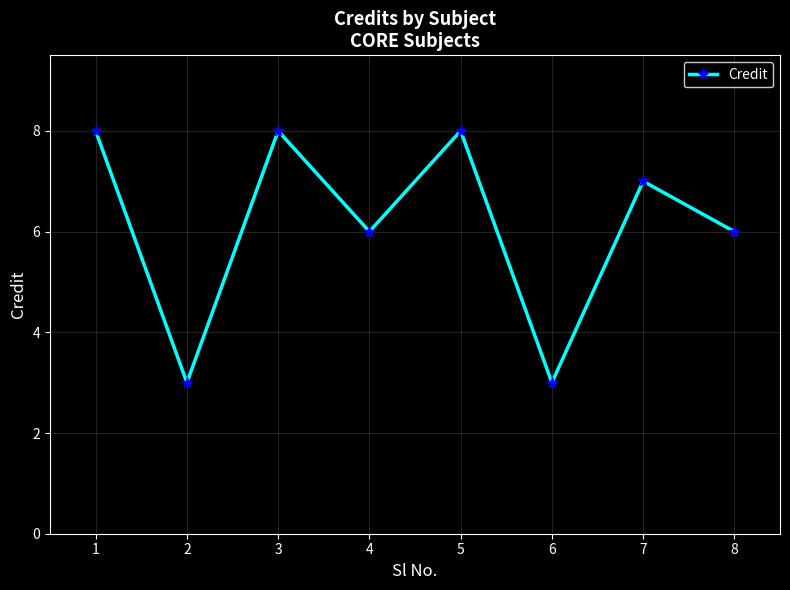

Approximately how many times larger is the value at 3 compared to 2?

2.7